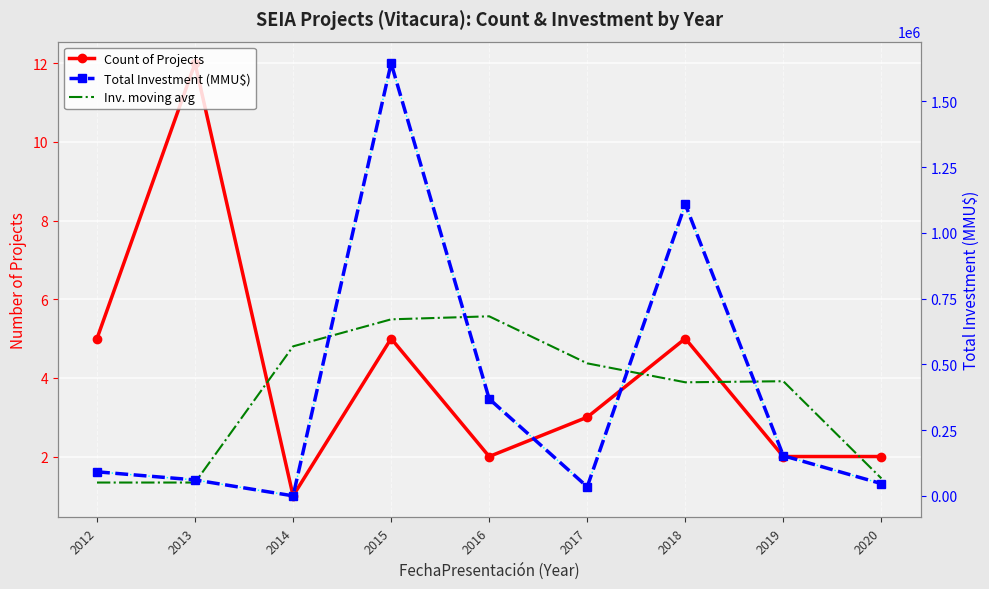

At how many categories does at least one series exceed 995269?

2